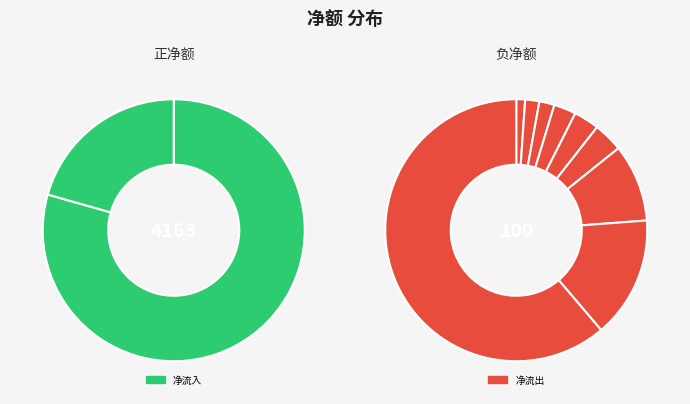

The 龙源技术 slice represents 12% of the pie. True or false?

False